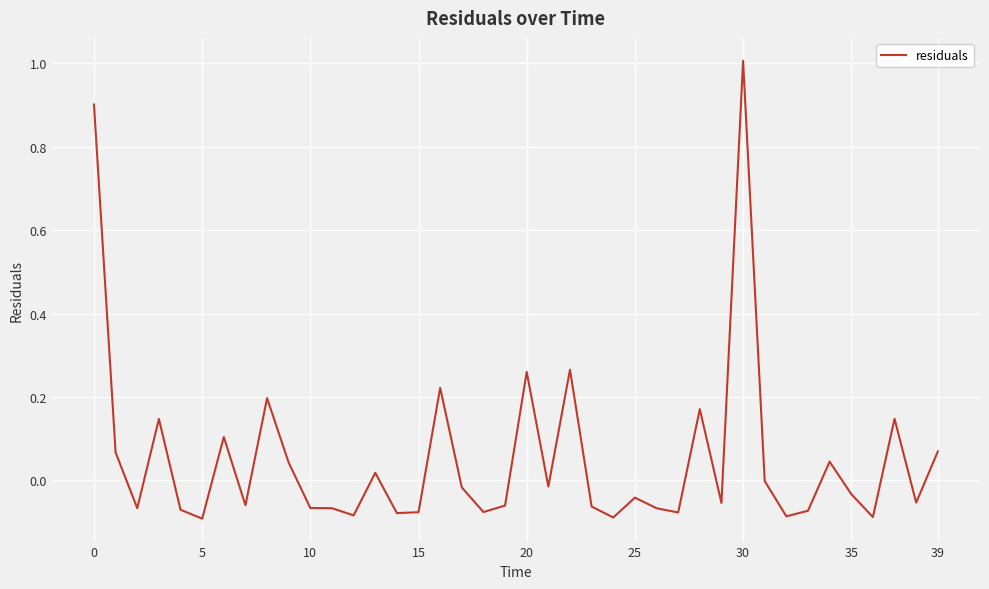

What is the difference between the maximum and minimum values?

1.1